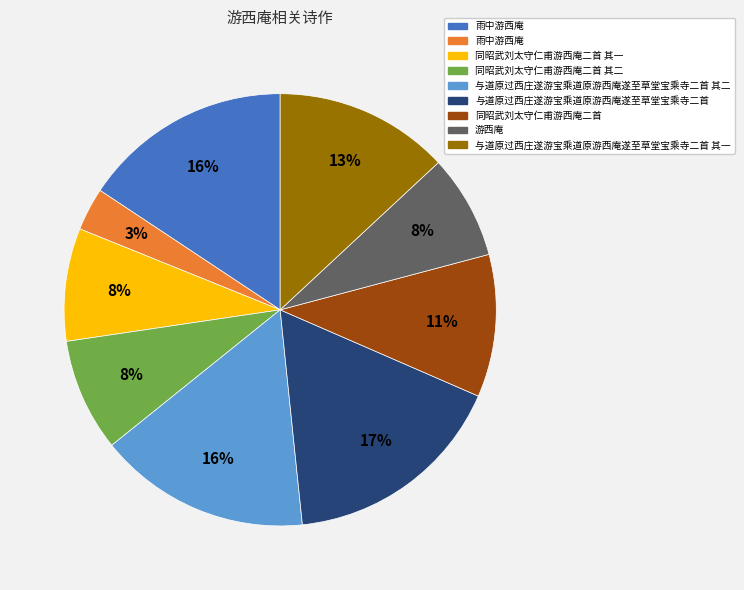

Is there a majority slice in this chart?

No